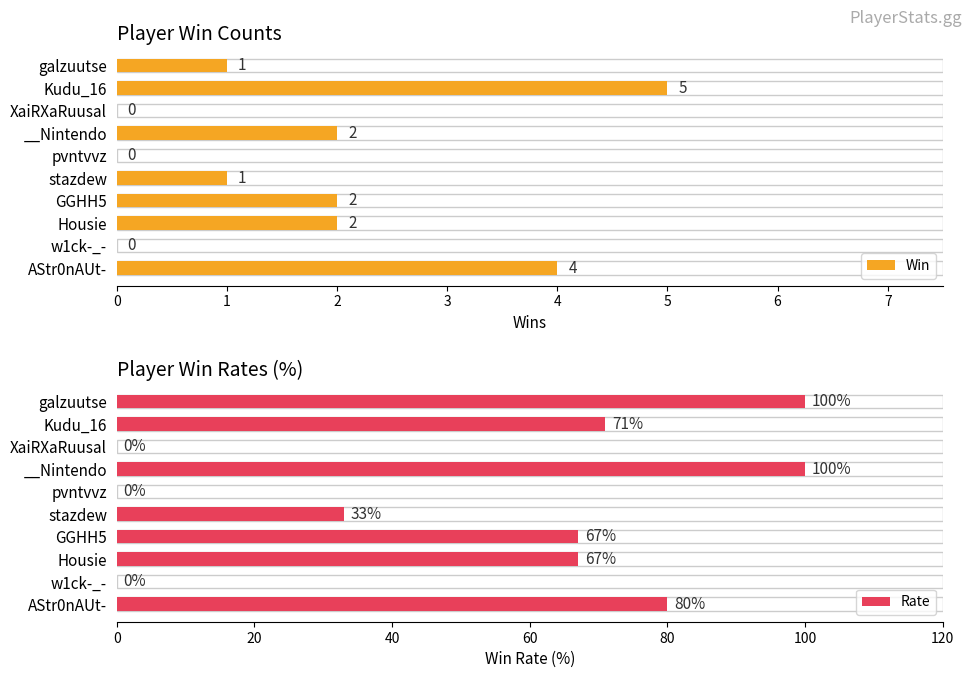

What is the difference between the Rate values at 2 and 5?

33